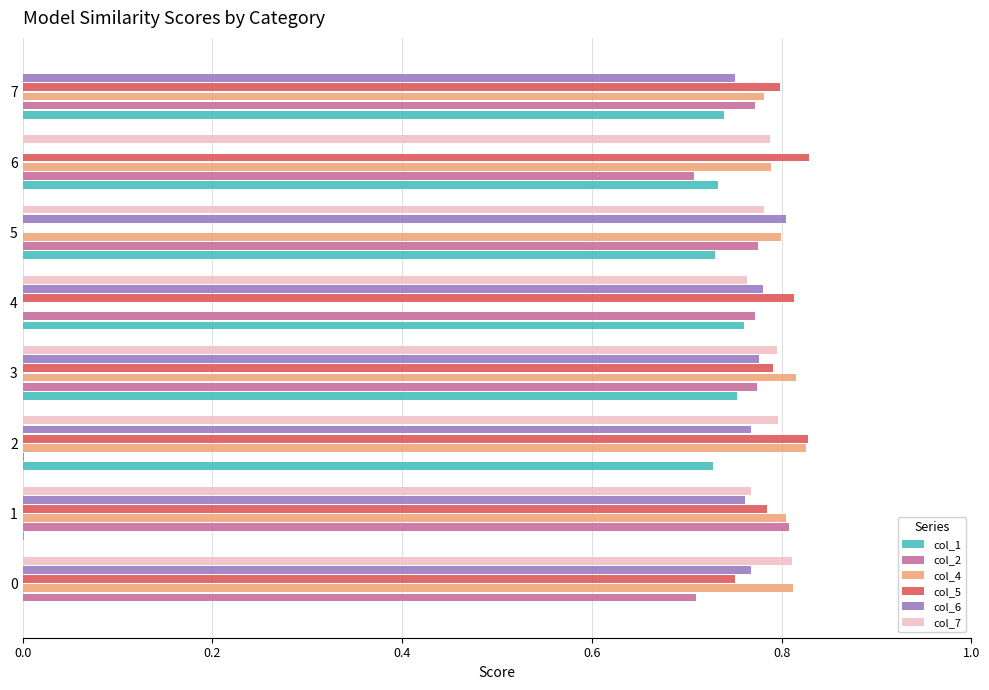

At which category is the sum across all series the highest?

3